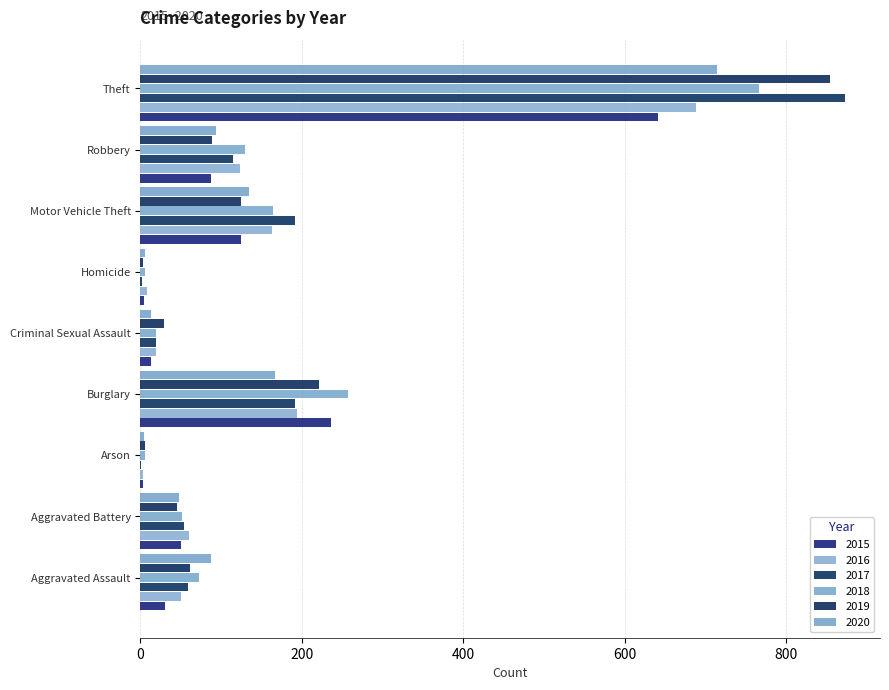

Read the 2020 value at Arson.

4